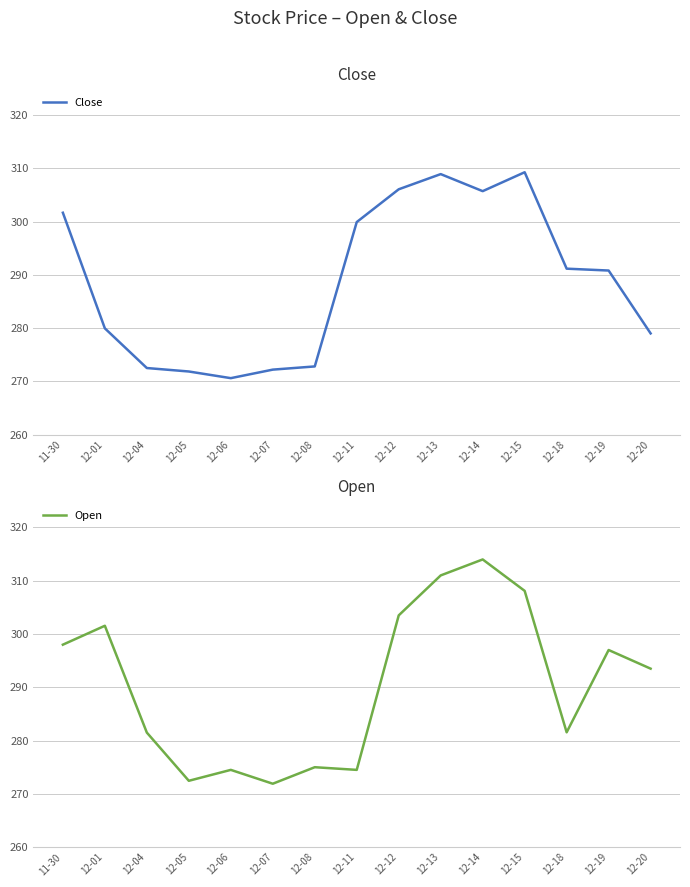

What are all the series names shown in the legend?

Close, Open